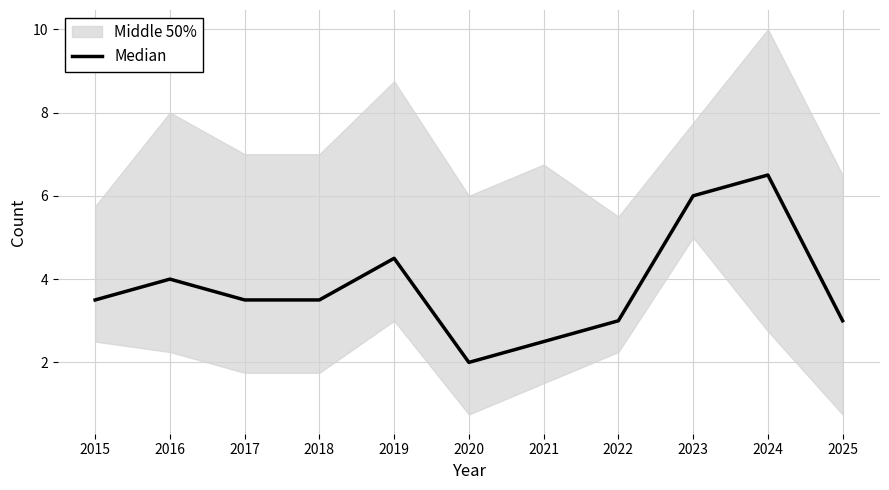

The chart shows a value of 4.0 at 2016. True or false?

True